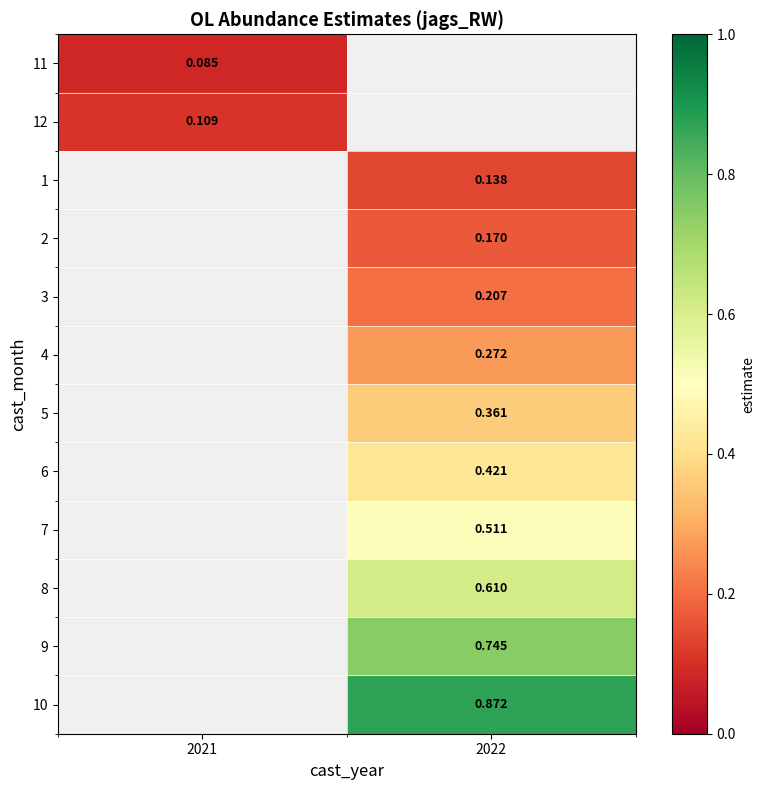

Is it true that 2 equals 0.2 at 2022?

False